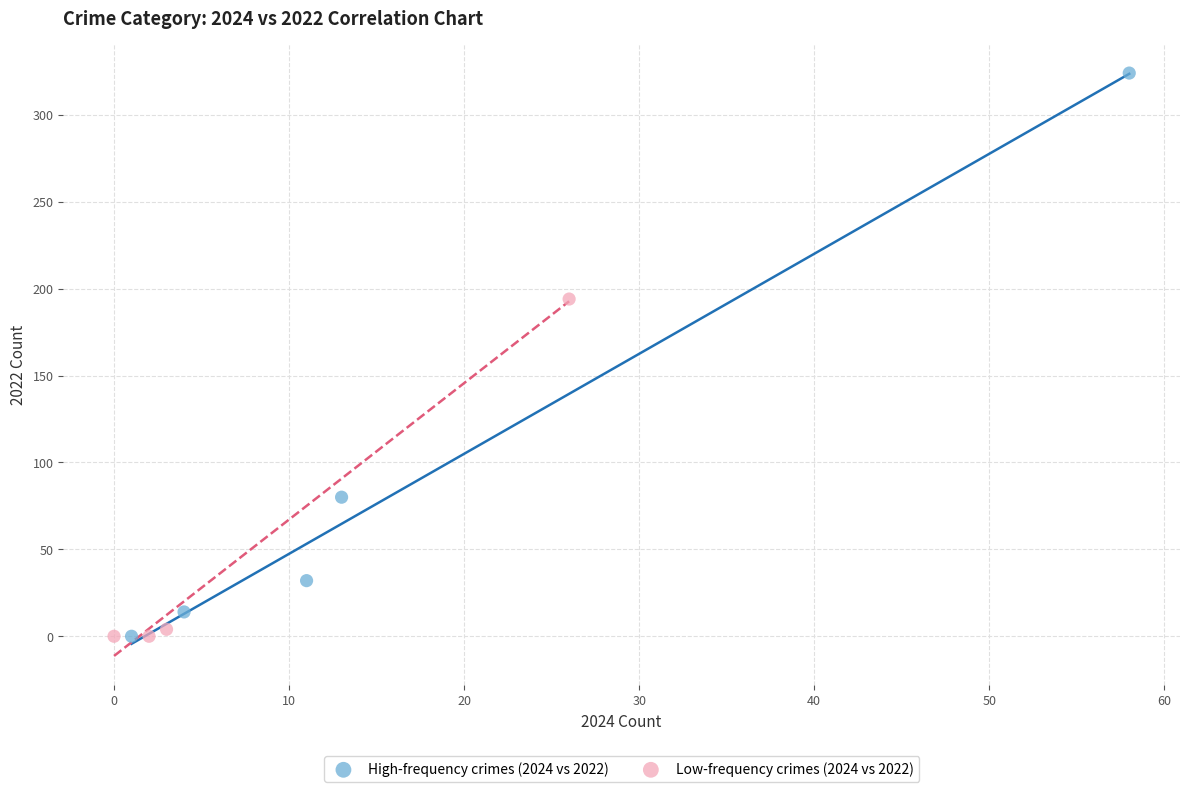

Which series reaches the maximum Y coordinate?

High-frequency crimes (2024 vs 2022)